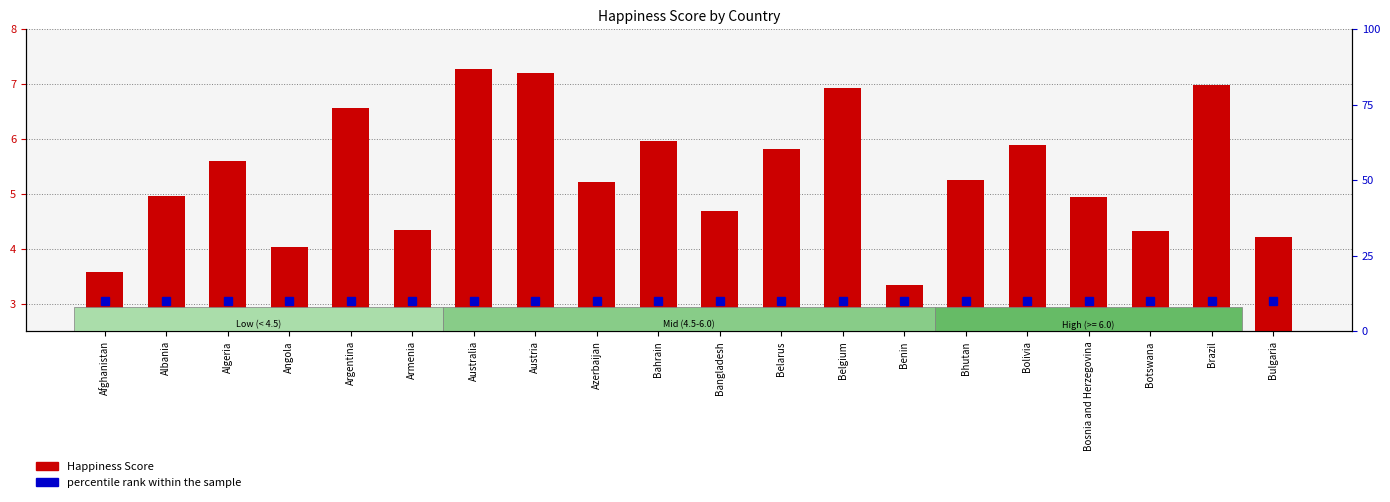

At how many categories does at least one series exceed 4?

20